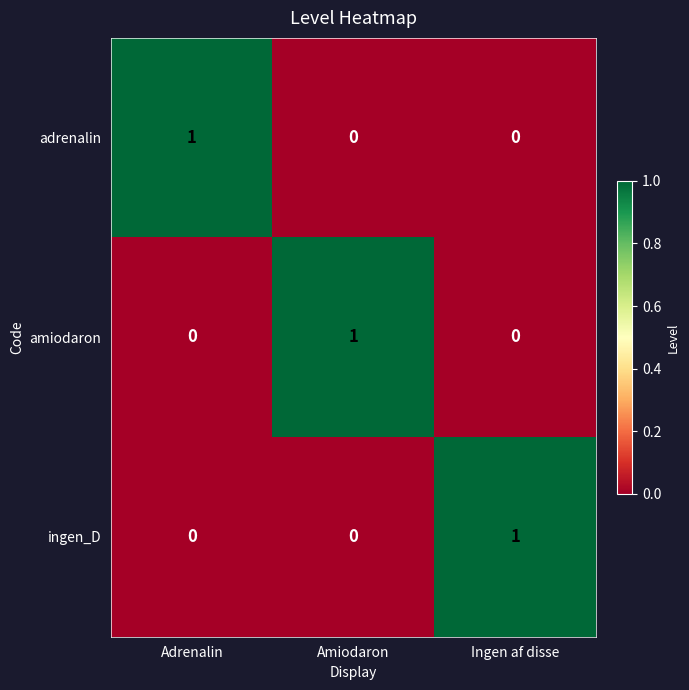

Is it true that amiodaron equals 1 at Adrenalin?

False